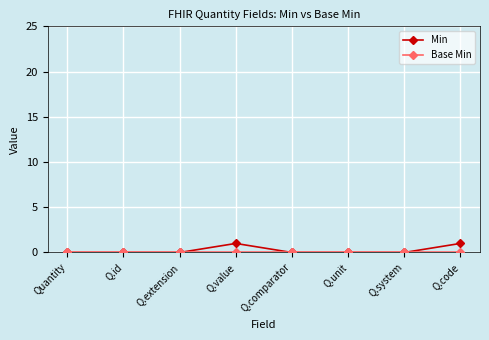

Which series has the largest range (max minus min)?

Min